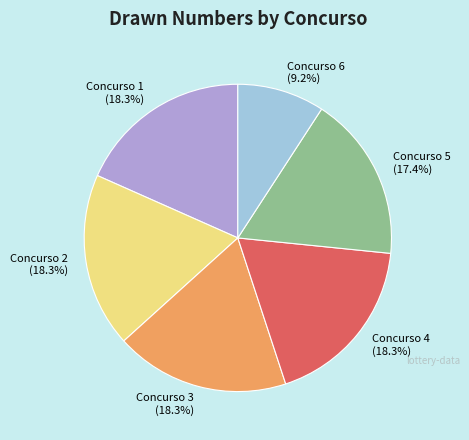

What percentage is NOT represented by Concurso 4 (18.3%)?

81.7%